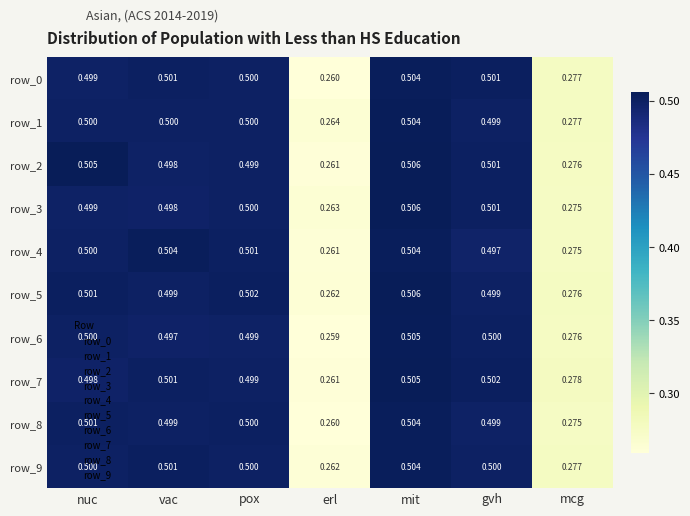

Where is row_3 nearest to the value 0?

erl